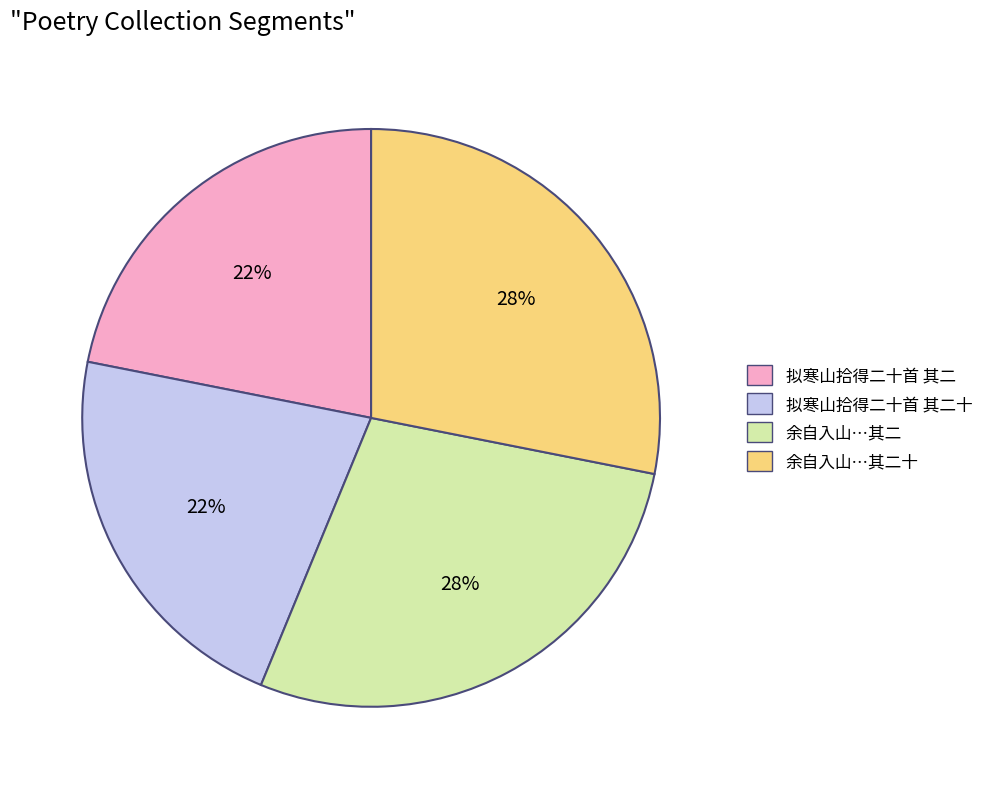

To the nearest percent, what percentage of the pie is 拟寒山拾得二十首 其二十?

22%